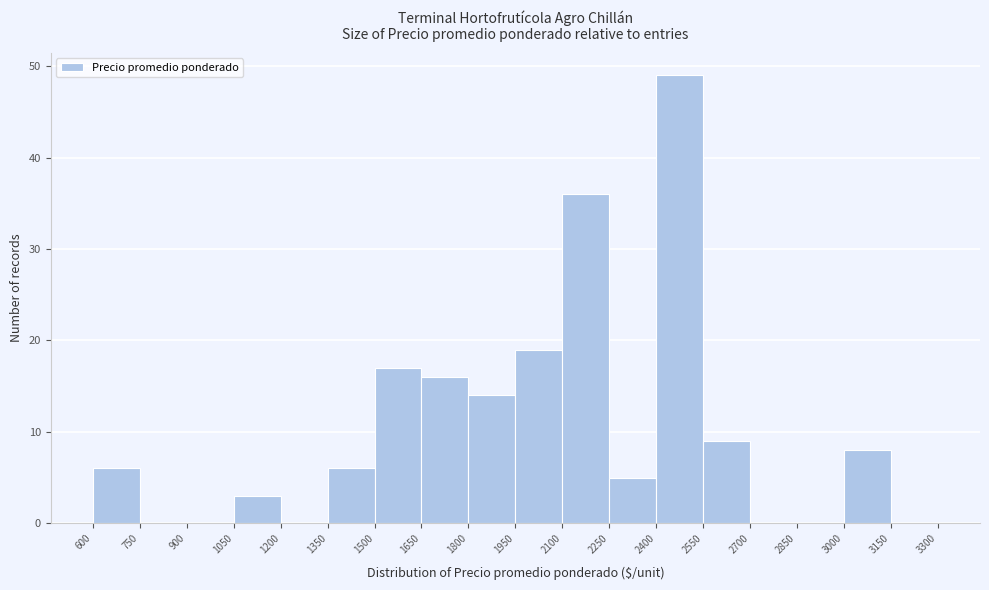

Over which range of the x-axis is the bar tallest?

2400 to 2550